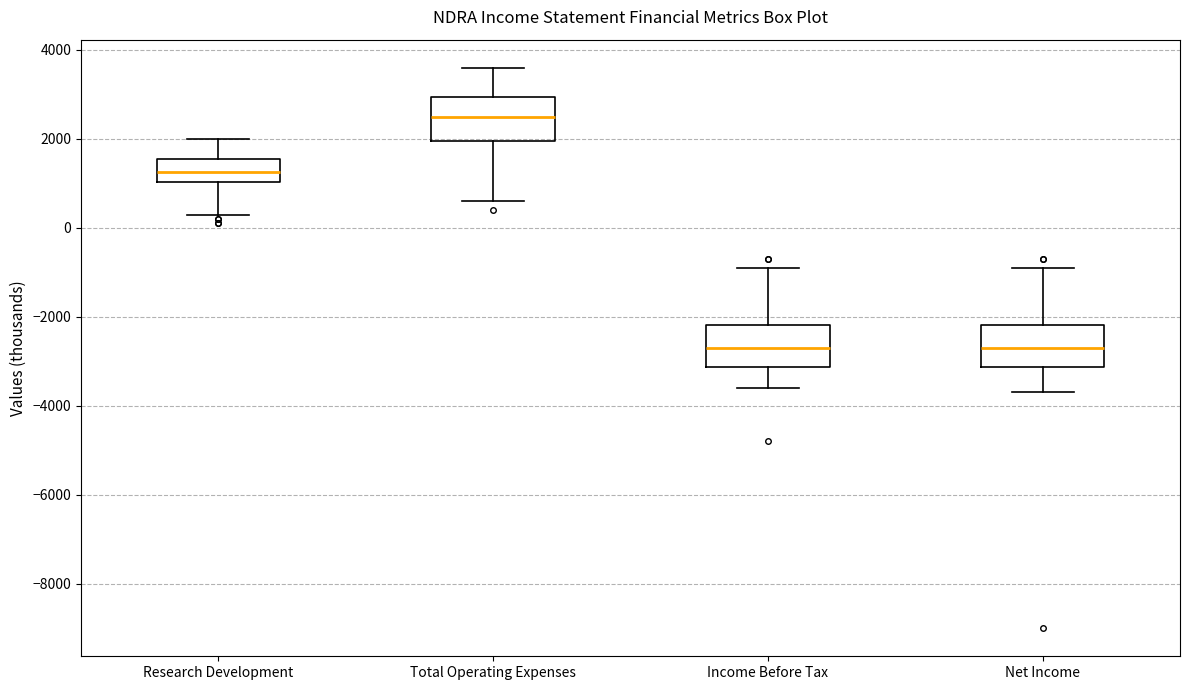

Reading left to right, transcribe this box plot: for each box, give where its median line is, the range the box spans, and where its two whiskers end, as read against the y-axis. The values are not printed on the chart, so give them approximately, as read against the axis.

Research Development: median 1200, box 1000 to 1600, whiskers 400 to 2000
Total Operating Expenses: median 2600, box 2000 to 3000, whiskers 600 to 3600
Income Before Tax: median -2600, box -3200 to -2200, whiskers -3600 to -800
Net Income: median -2600, box -3200 to -2200, whiskers -3600 to -800